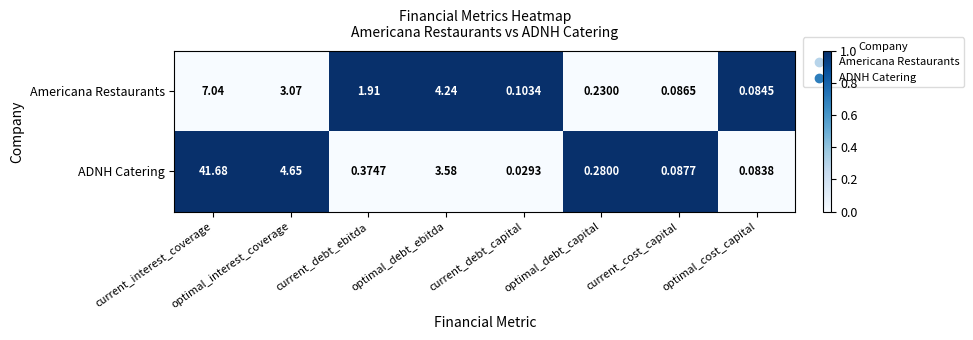

At which label is Americana Restaurants closest to 3?

optimal_interest_coverage